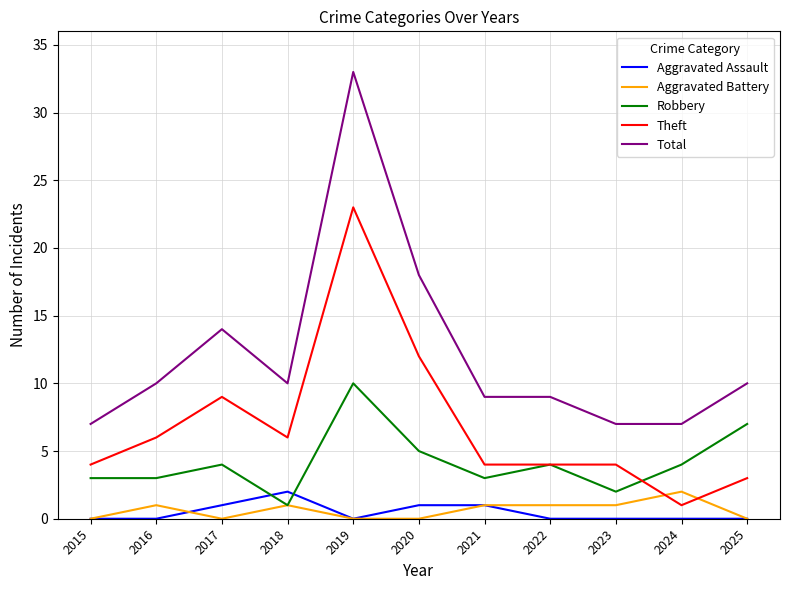

What is the total value across all series at 2017?

28